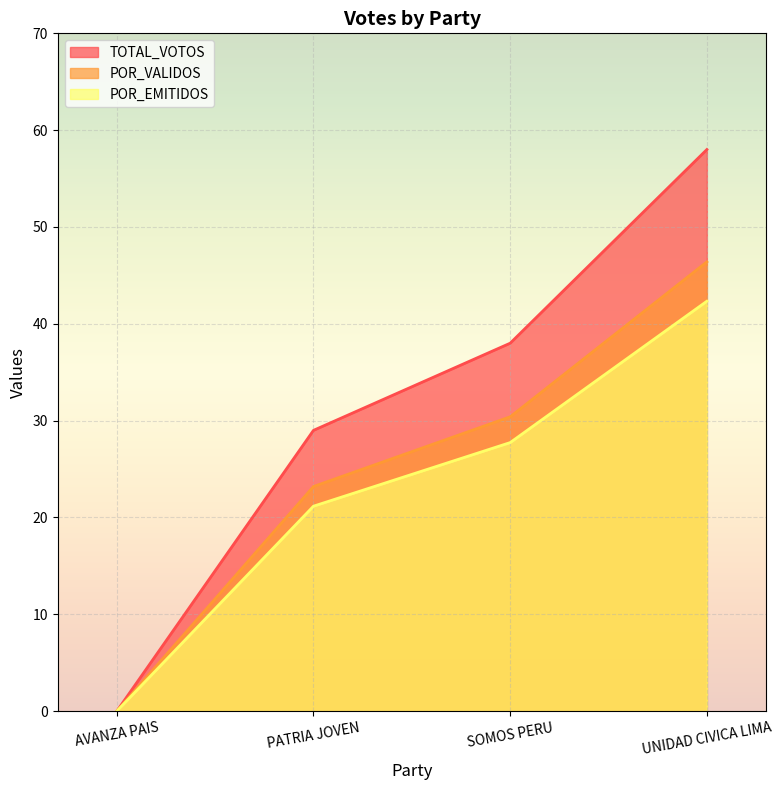

At which category is the sum across all series the highest?

UNIDAD CIVICA LIMA